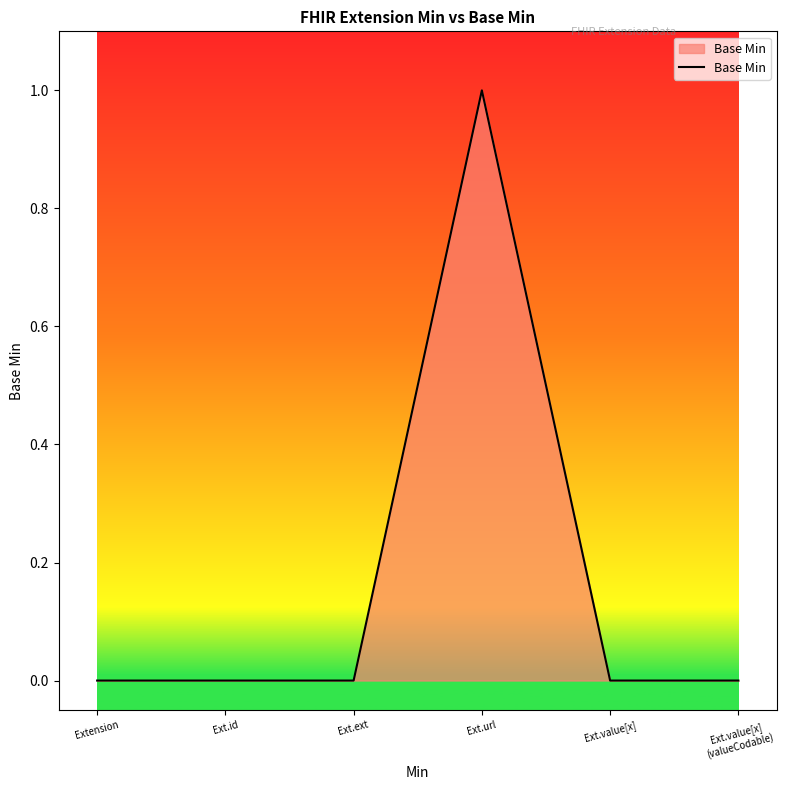

What position from the left is Ext.url?

4